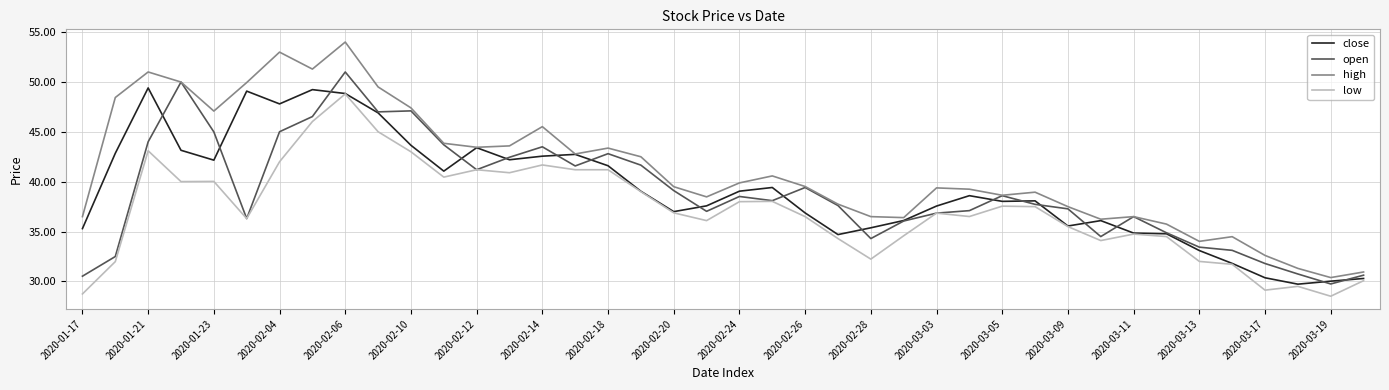

Which series has the widest spread of values?

high